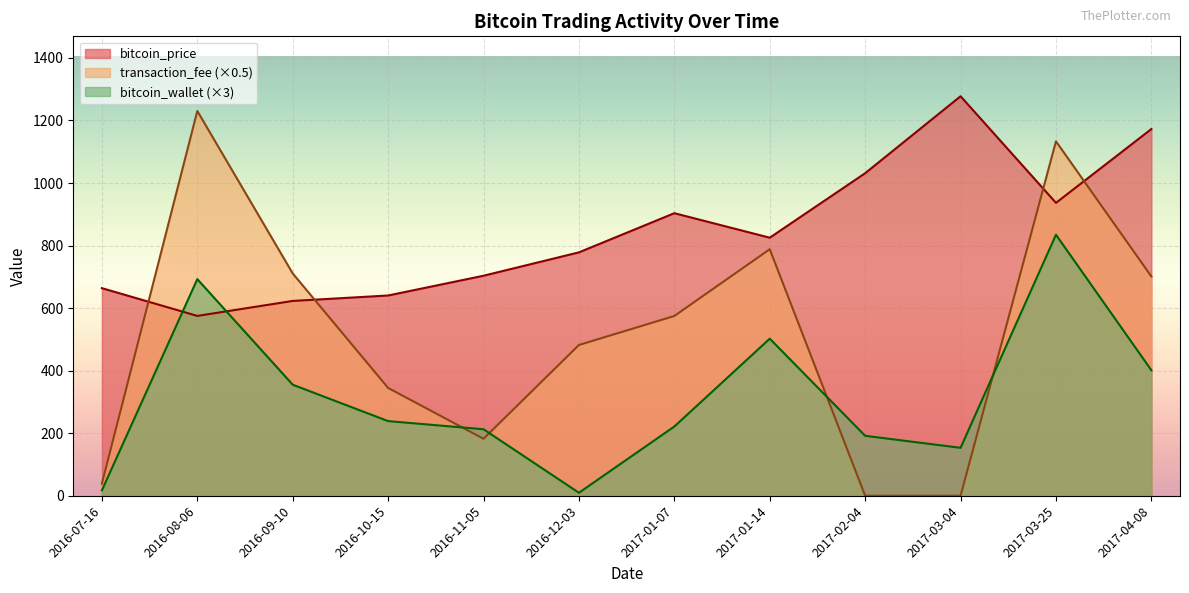

What is the label of the 12th point from the right?

2016-07-16